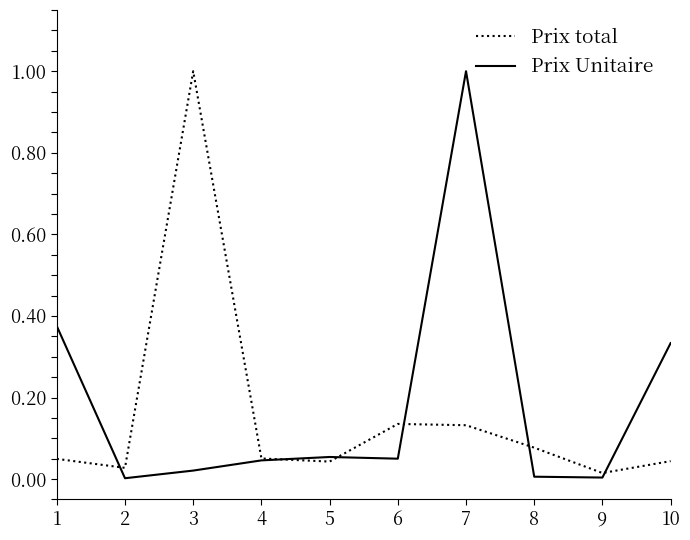

What are all the series names shown in the legend?

Prix total, Prix Unitaire